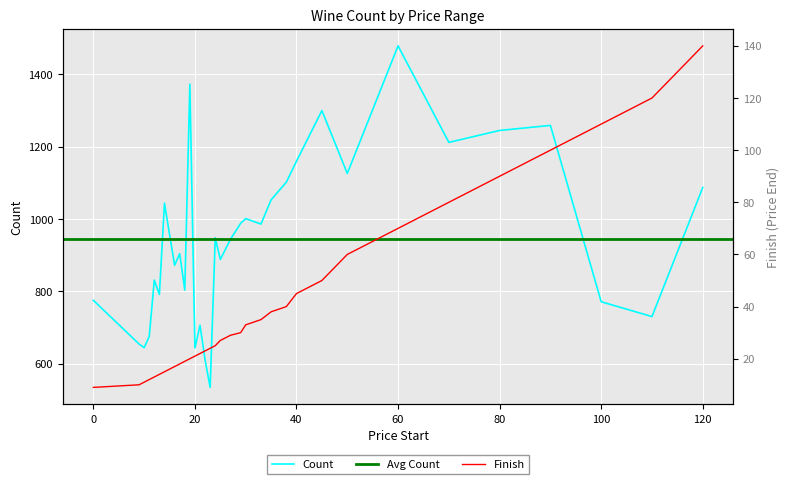

Which series changed the most between 29 and 120?

Finish